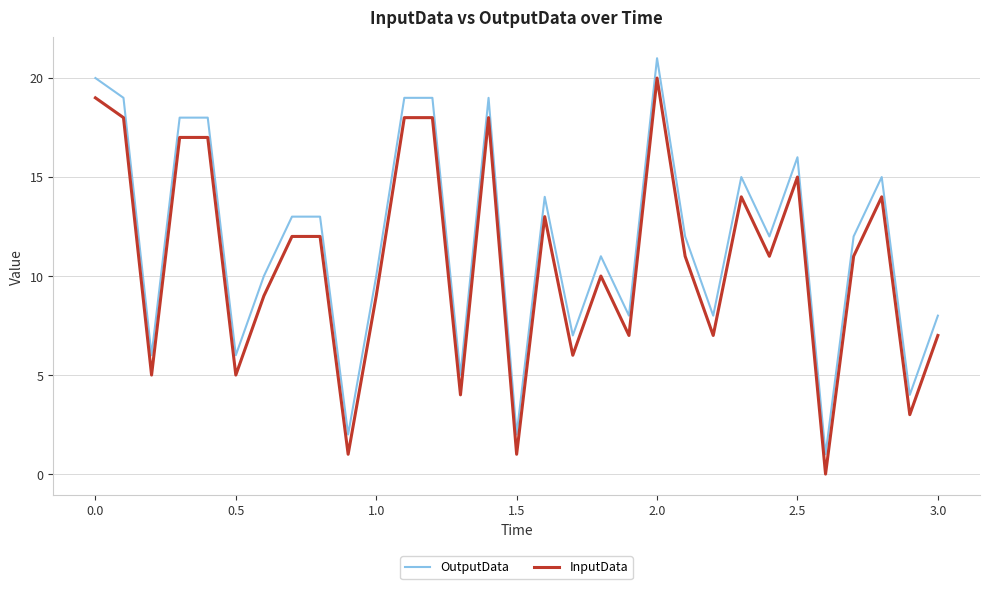

Which series has the largest total across all categories?

OutputData